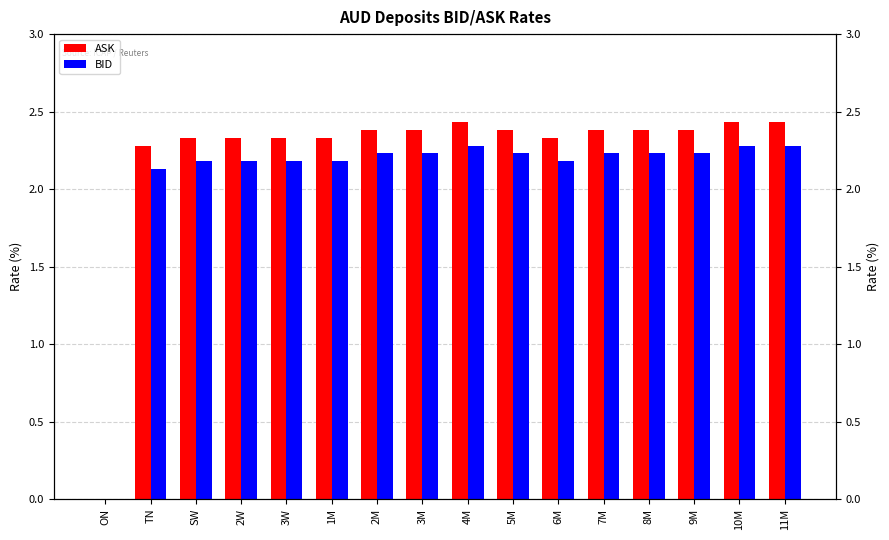

Which category has the lowest value across all series?

ON